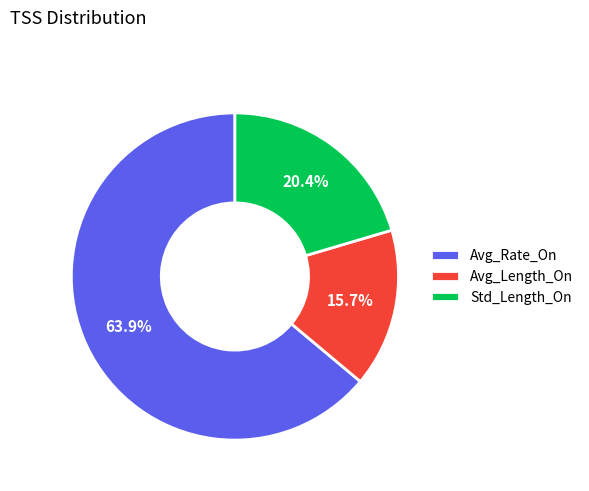

What percentage do Std_Length_On and Avg_Length_On together represent?

36.1%